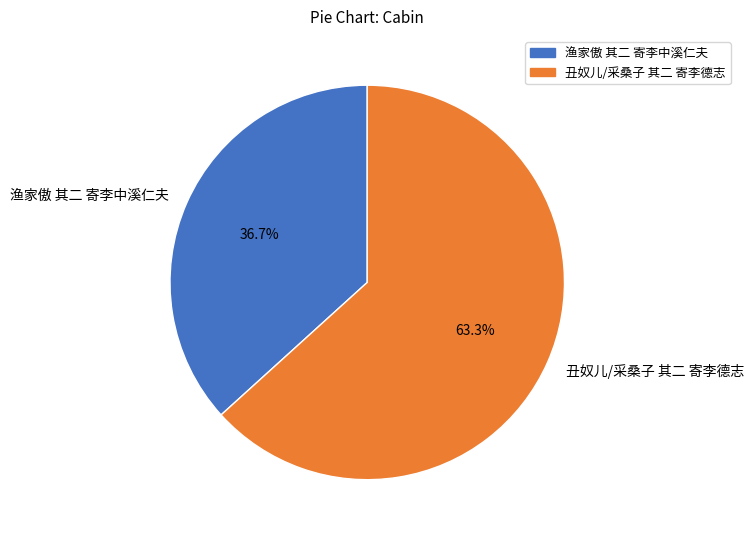

Which slice is the largest?

丑奴儿/采桑子 其二 寄李德志